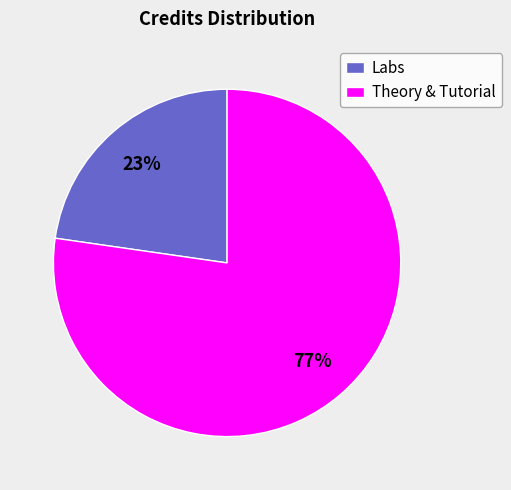

Do Theory & Tutorial and Labs together represent more than half of the pie?

Yes